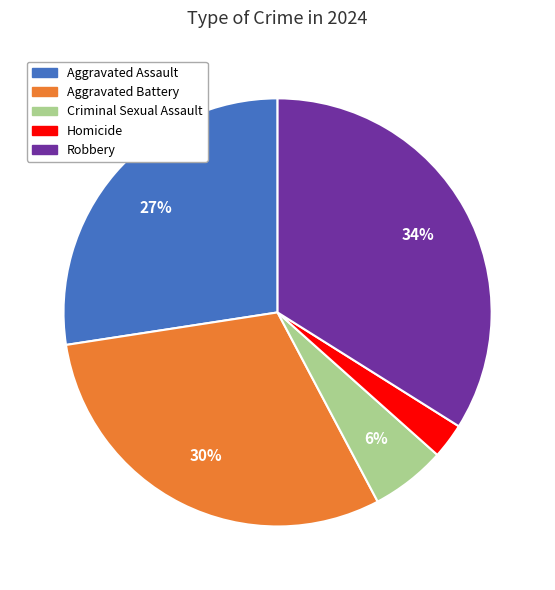

Is the sum of Aggravated Battery and Criminal Sexual Assault greater than half?

No